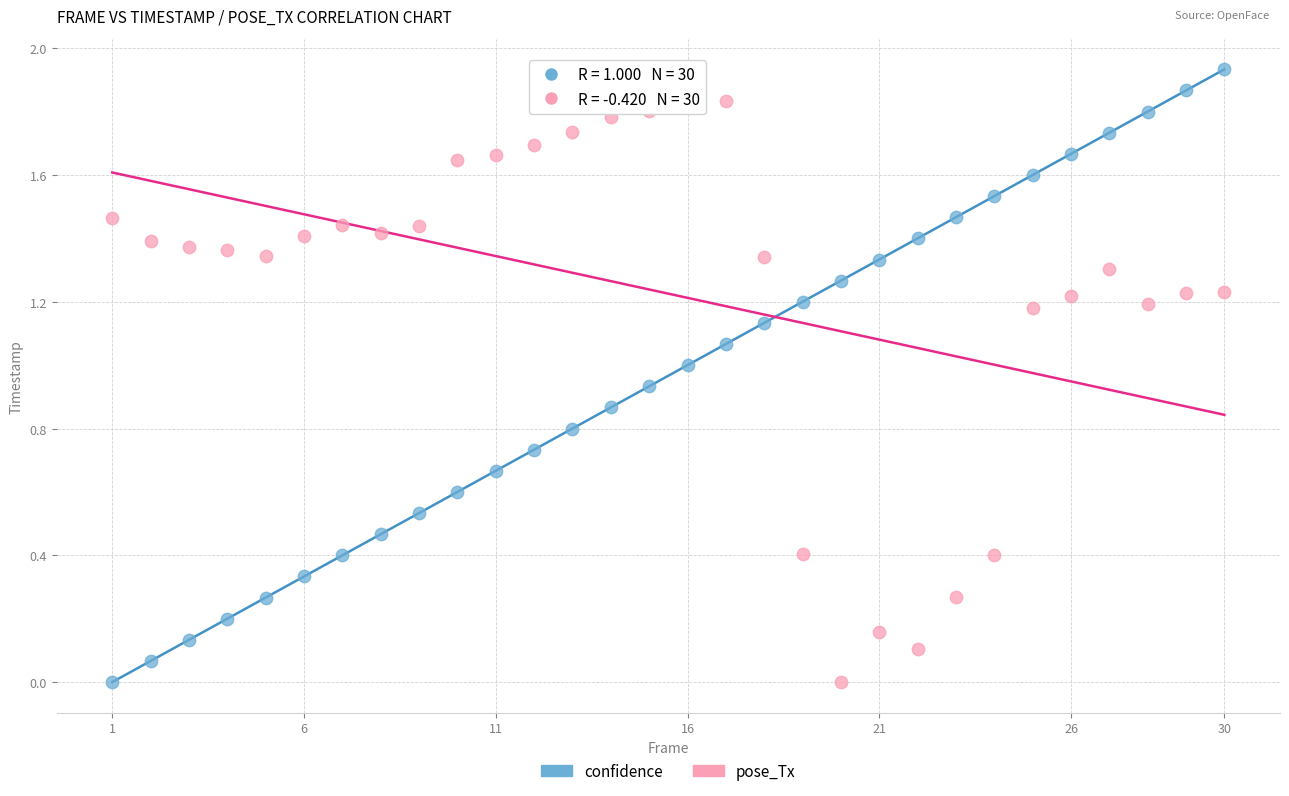

What is the X range (max minus min) for the scatter plot?

29.0